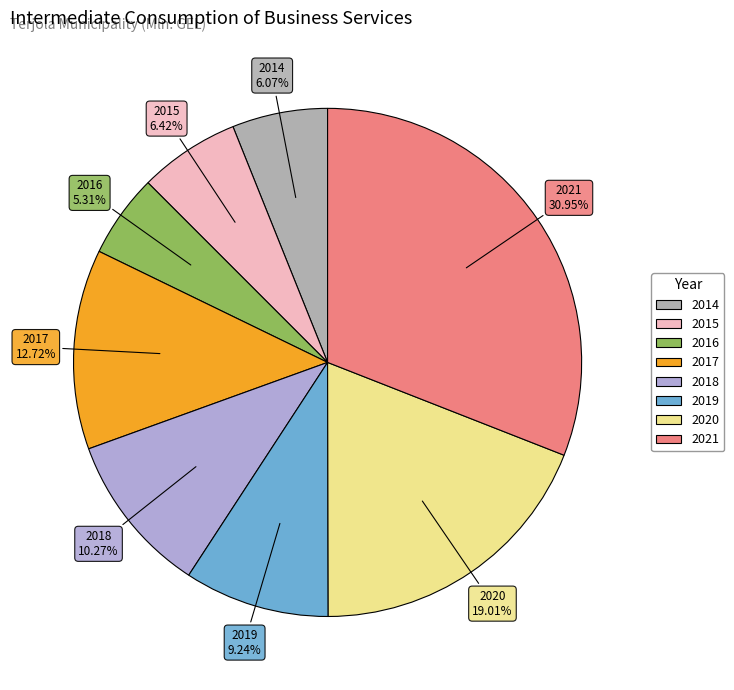

Which category has the smallest portion of the pie?

2016